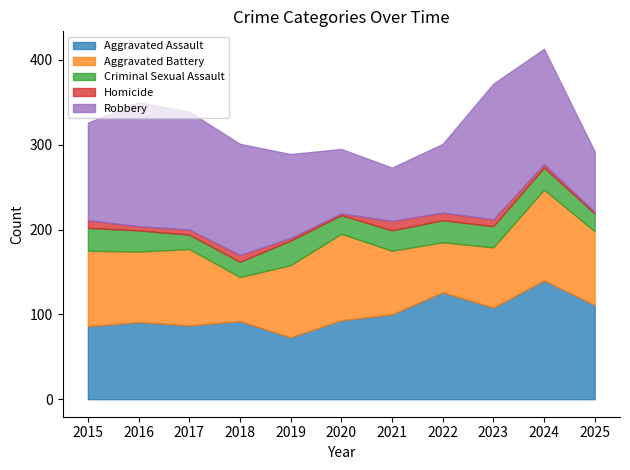

True or false: Aggravated Battery has a value of 87 at 2025.

True